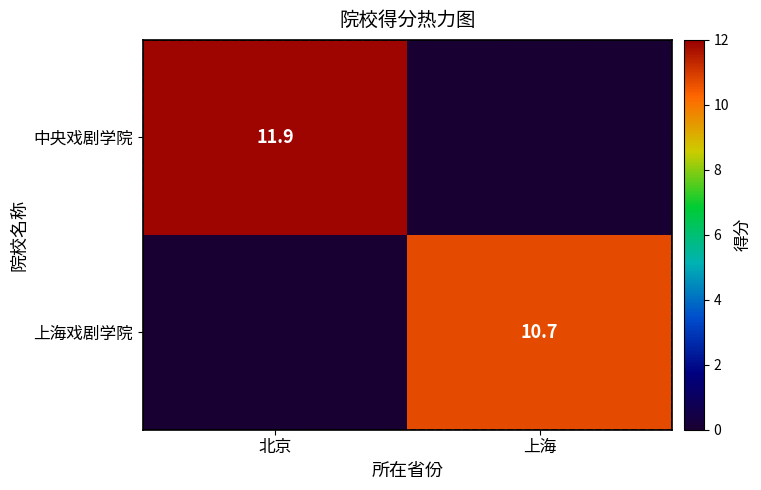

What is the average value of the 中央戏剧学院 series?

6.0